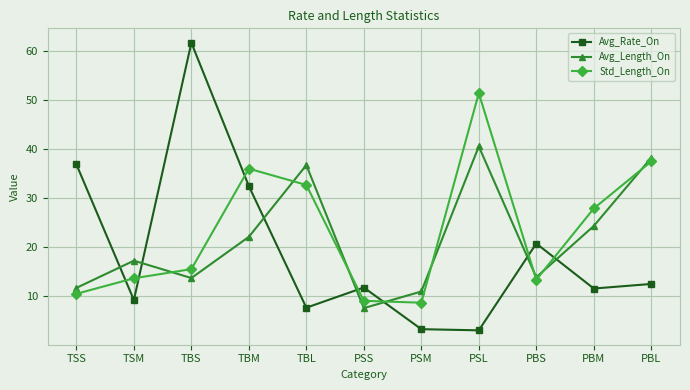

Count the number of categories in the chart.

11